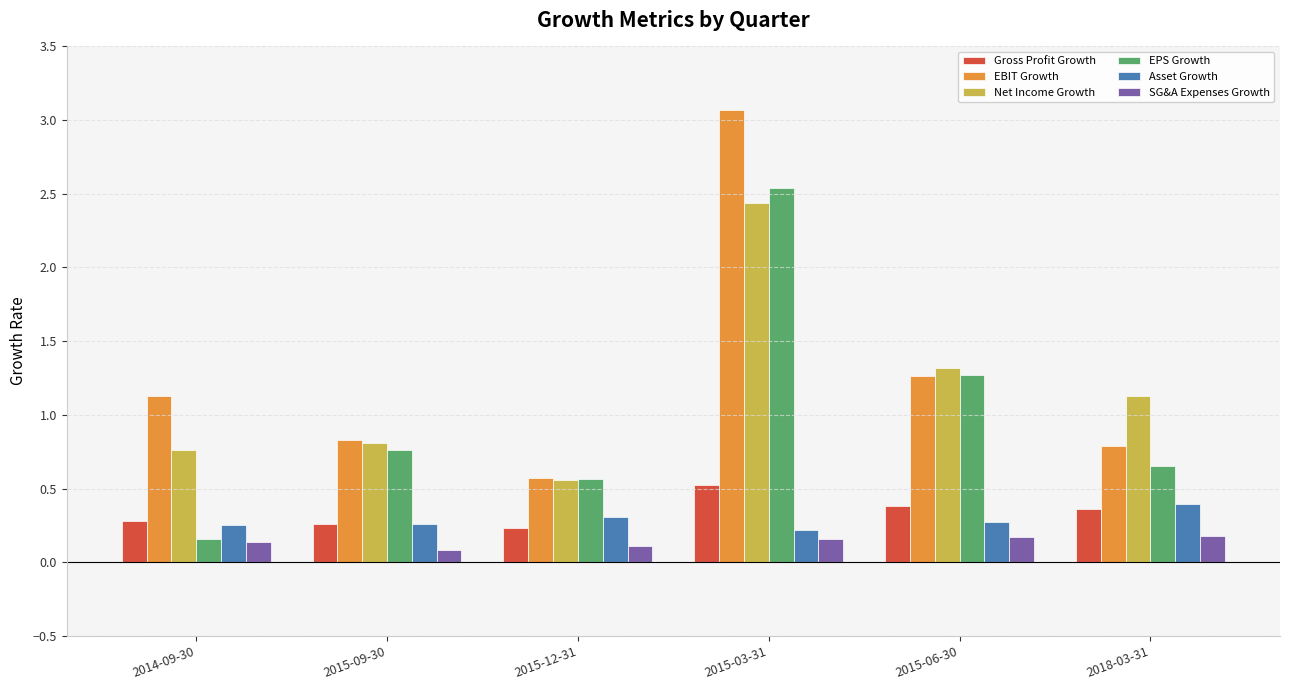

What is the label of the 5th bar from the right?

2015-09-30